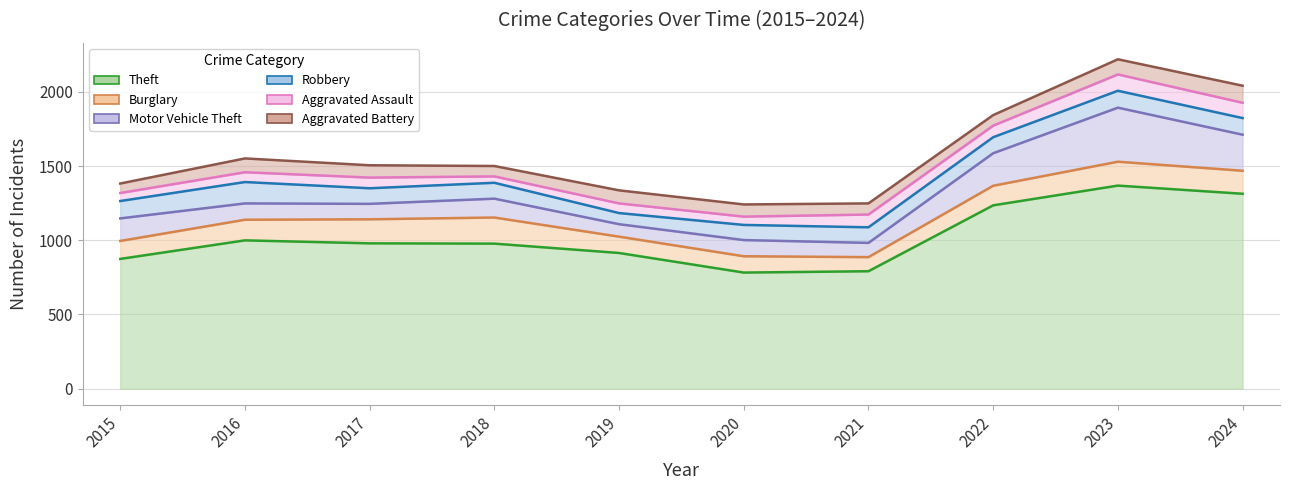

True or false: Theft has a value of 874 at 2015.

True